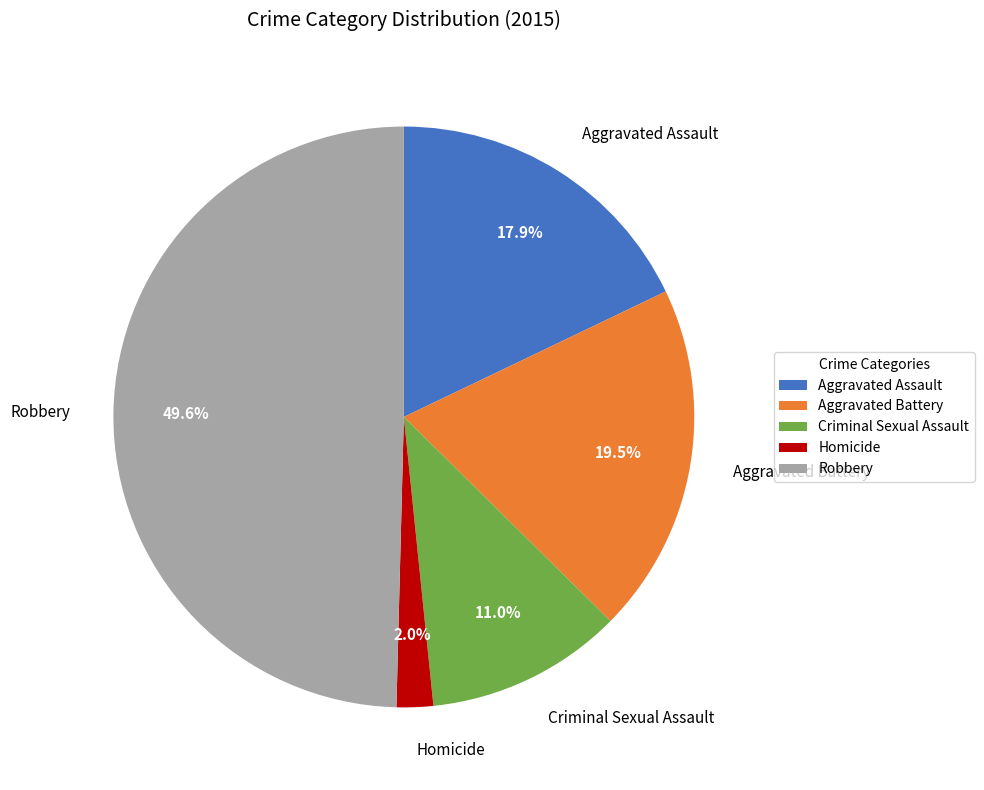

Count the number of slices in the pie.

5